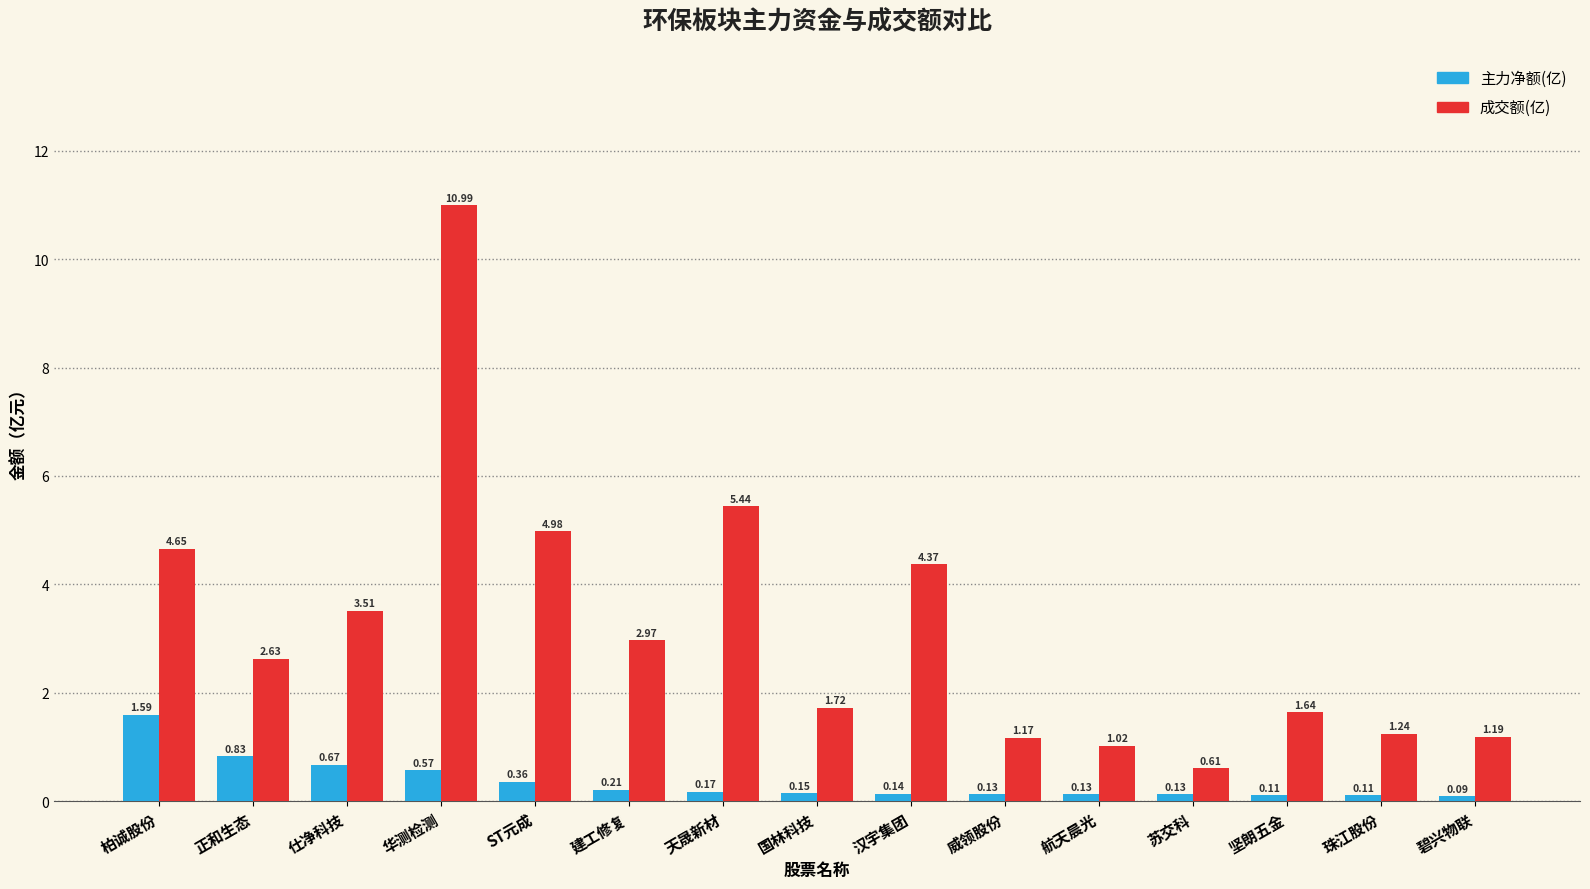

List the series in order of their overall mean, highest first.

成交额(亿), 主力净额(亿)